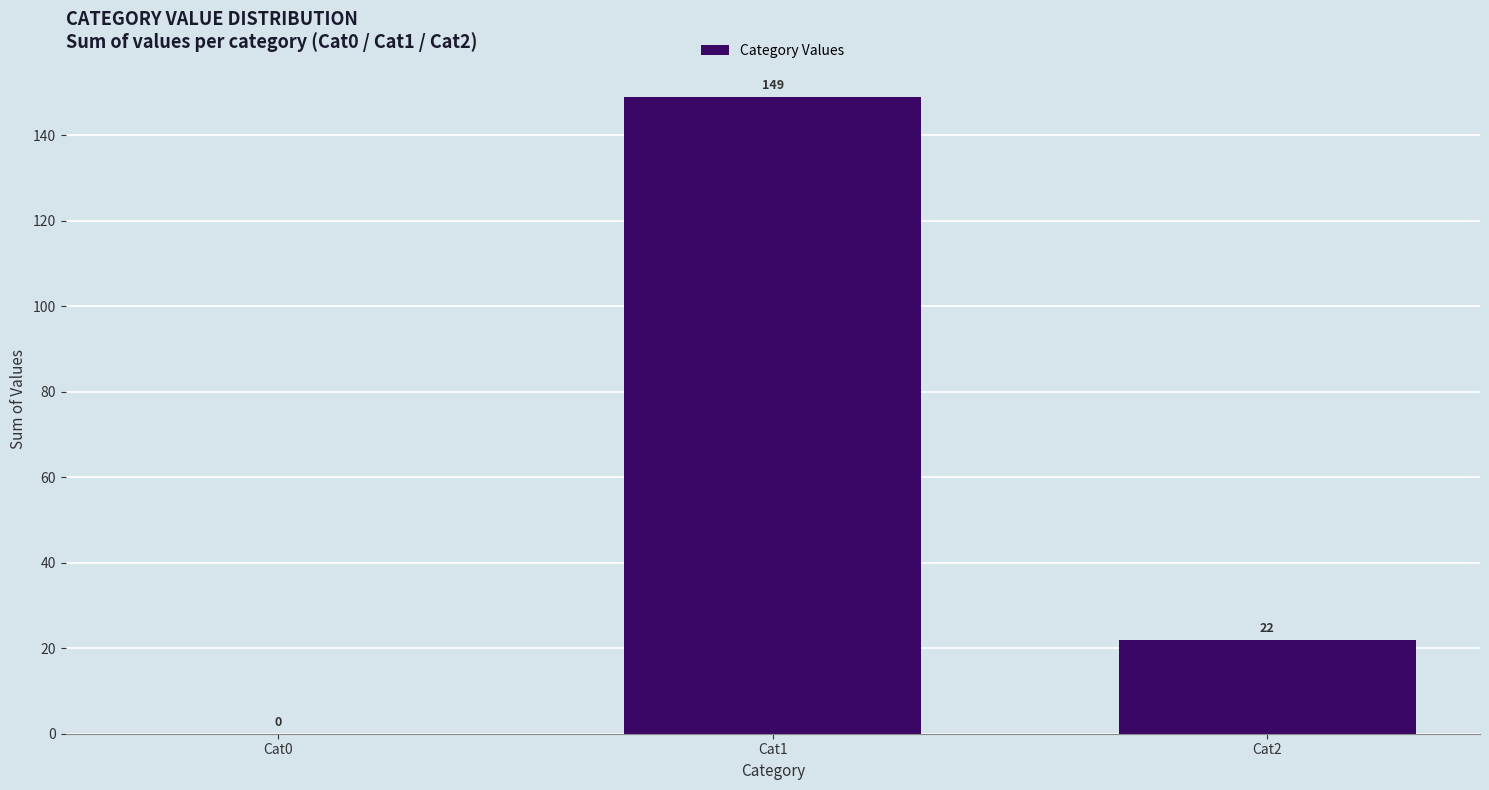

What is the average value?

57